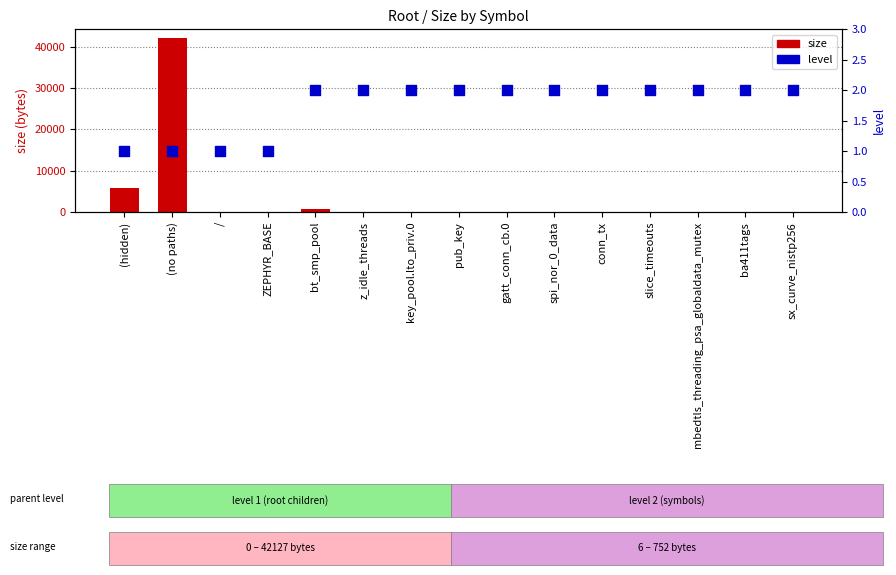

Which series contains the lowest Y value?

size